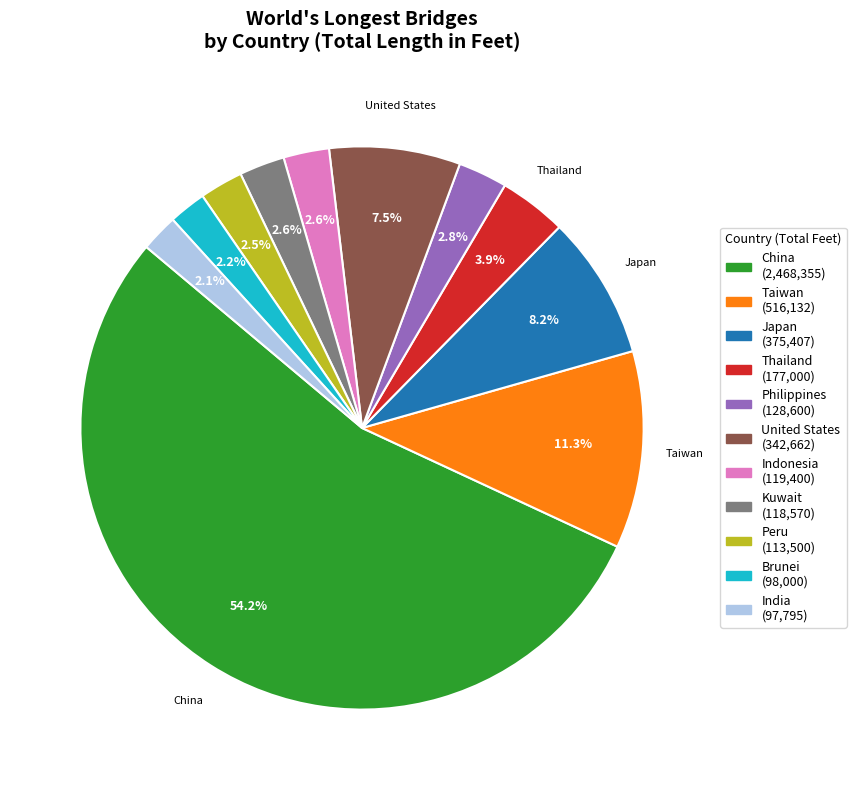

Does any single category account for the majority?

Yes